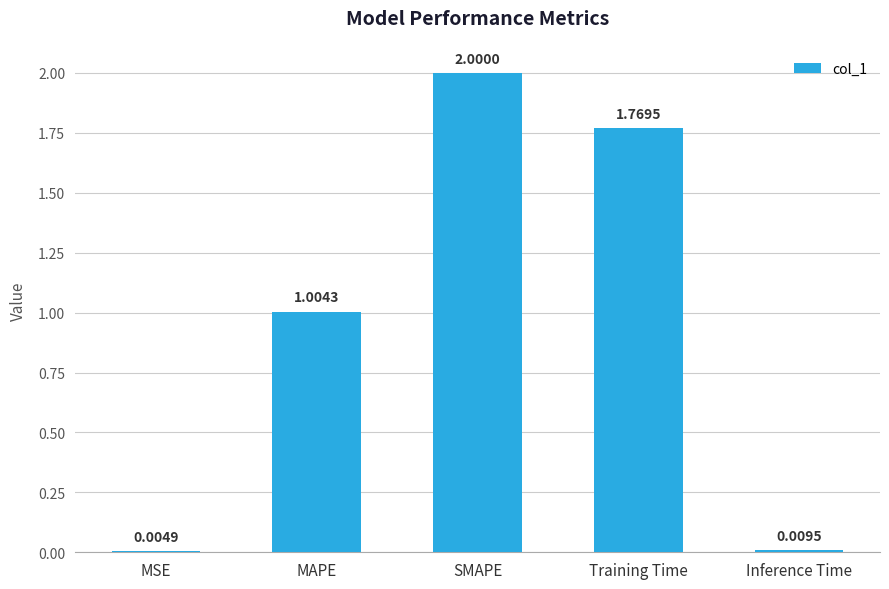

At which label is the value closest to 1?

MAPE